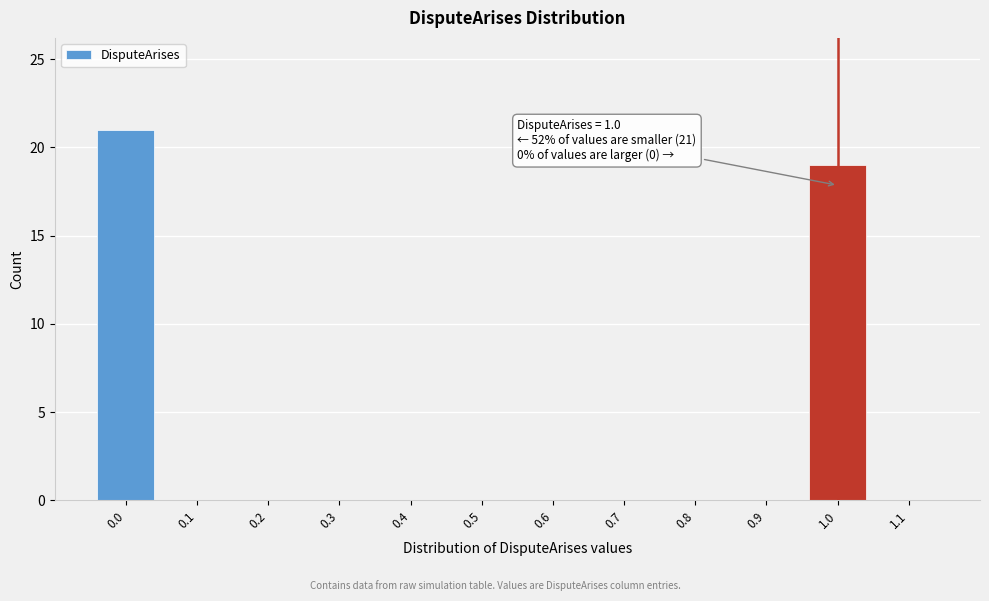

Which range on the x-axis has the tallest bar?

-0.05 to 0.05